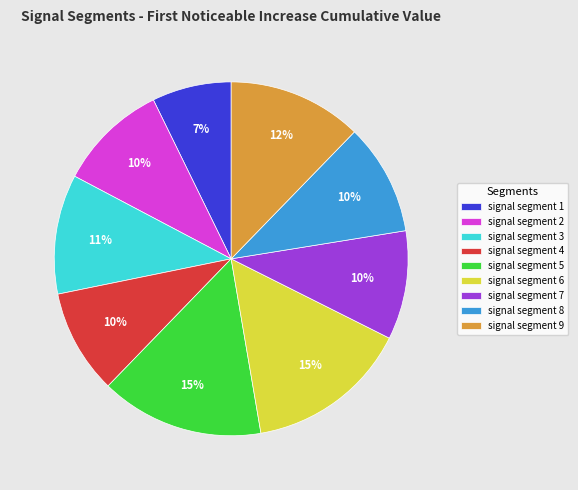

Which has a higher value, signal segment 1 or signal segment 9?

signal segment 9